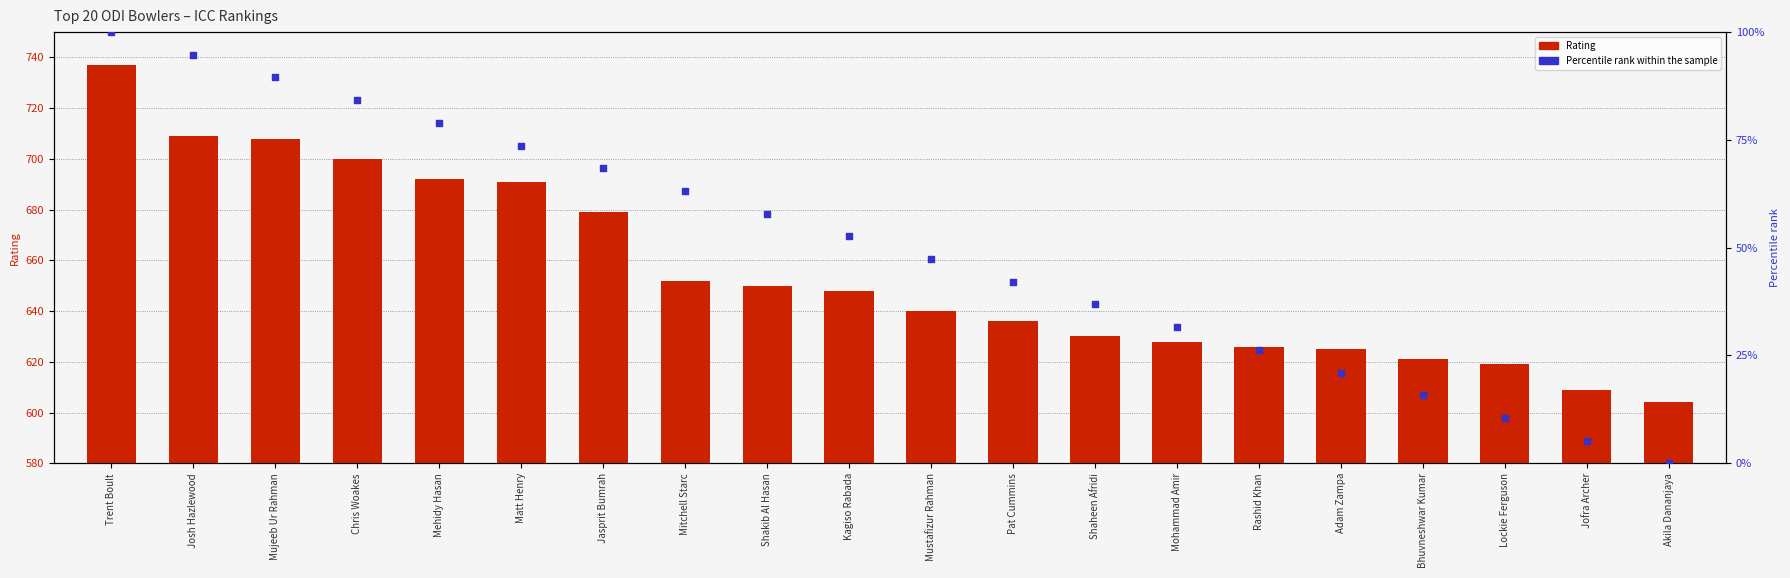

At which category is the sum across all series the highest?

Trent Boult